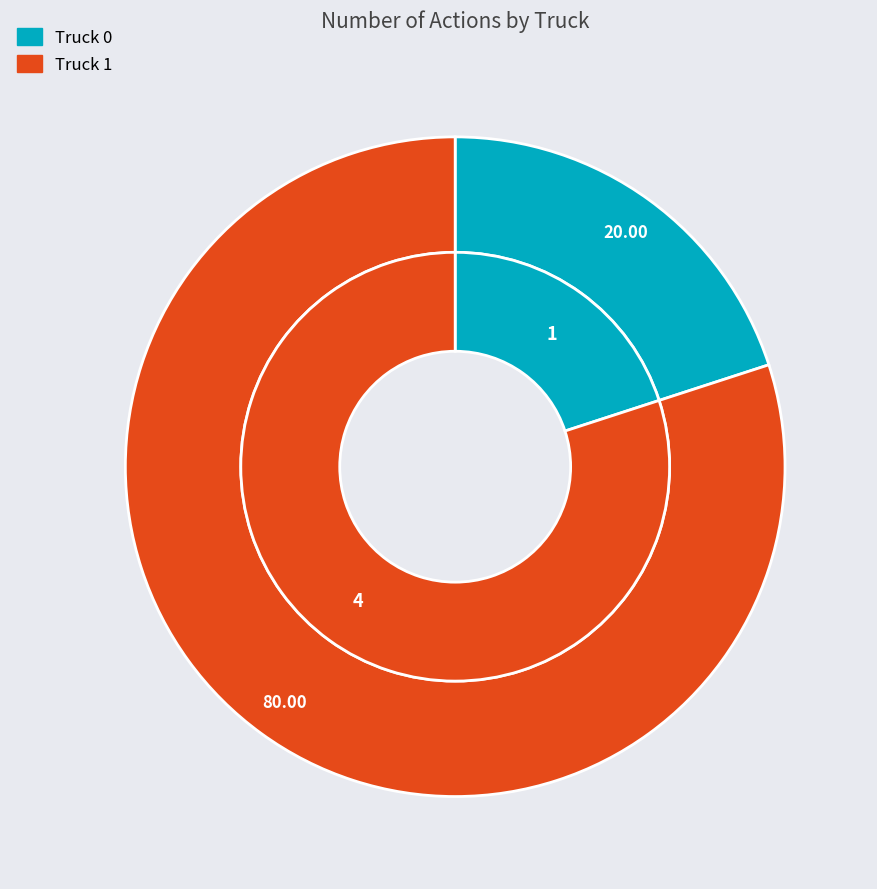

What percentage do Truck 1 and Truck 0 together represent?

100.0%